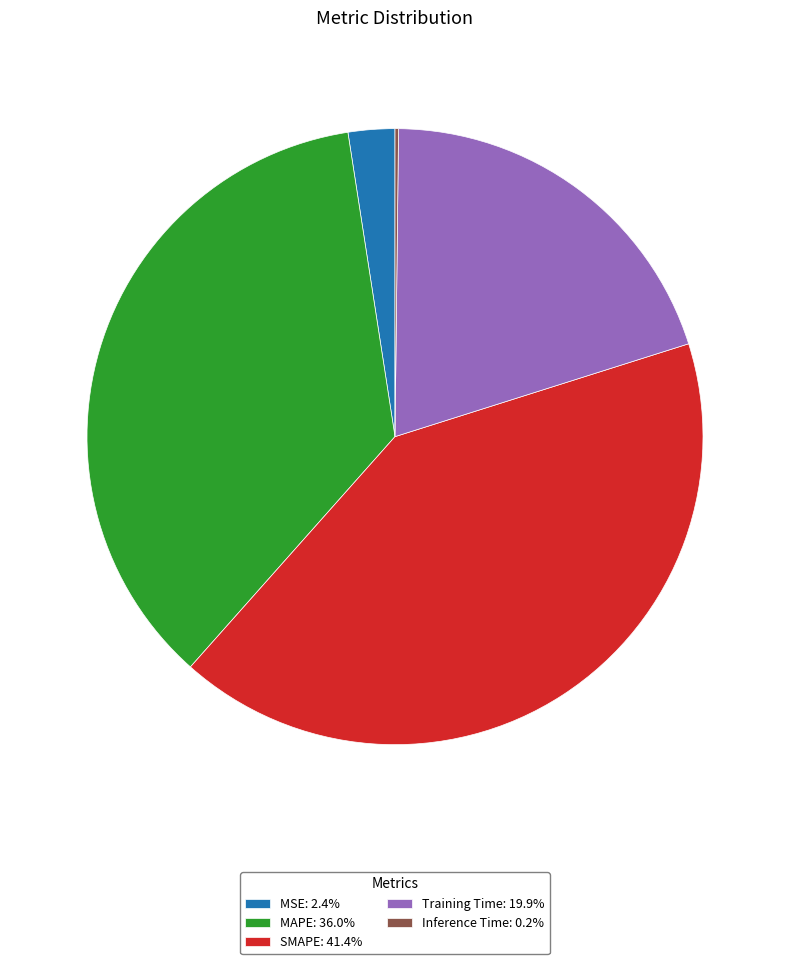

Does MSE: 2.4% account for over 50% of the chart?

No